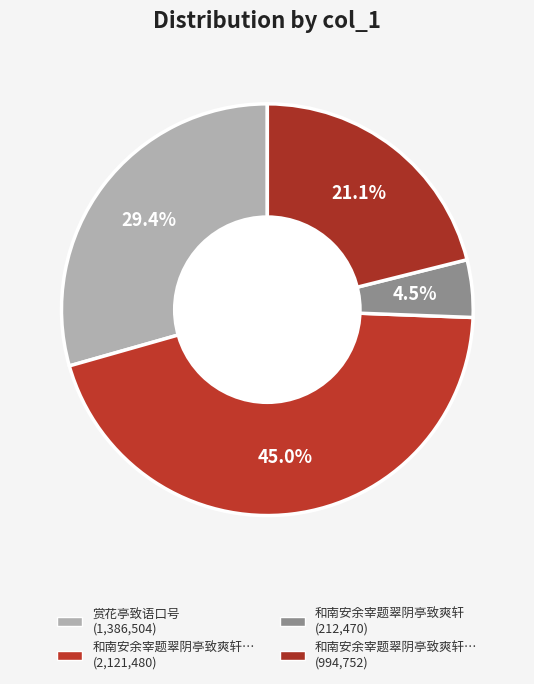

How many slices are in this pie chart?

4